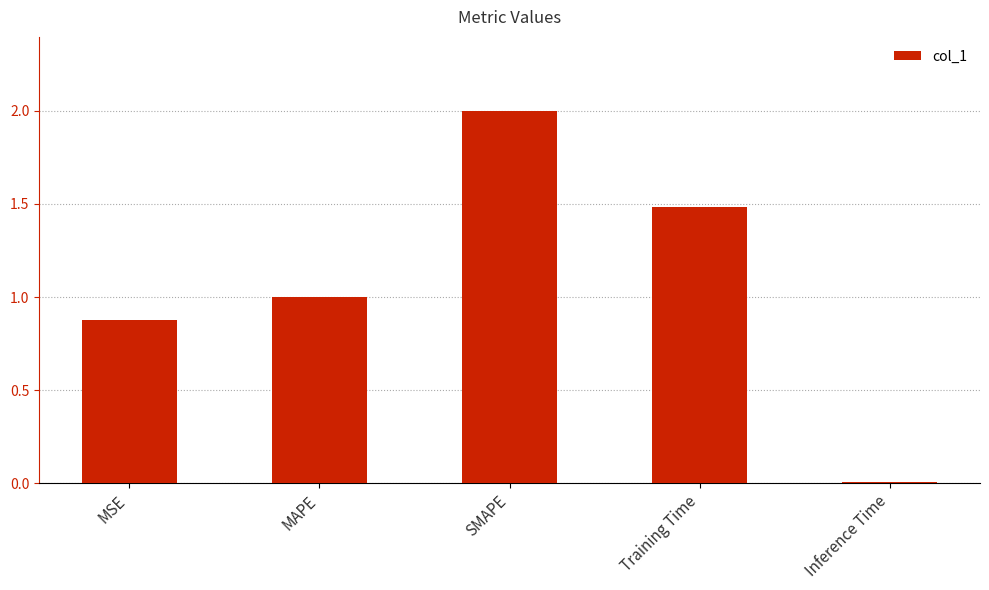

What value does the data have at Training Time?

1.5